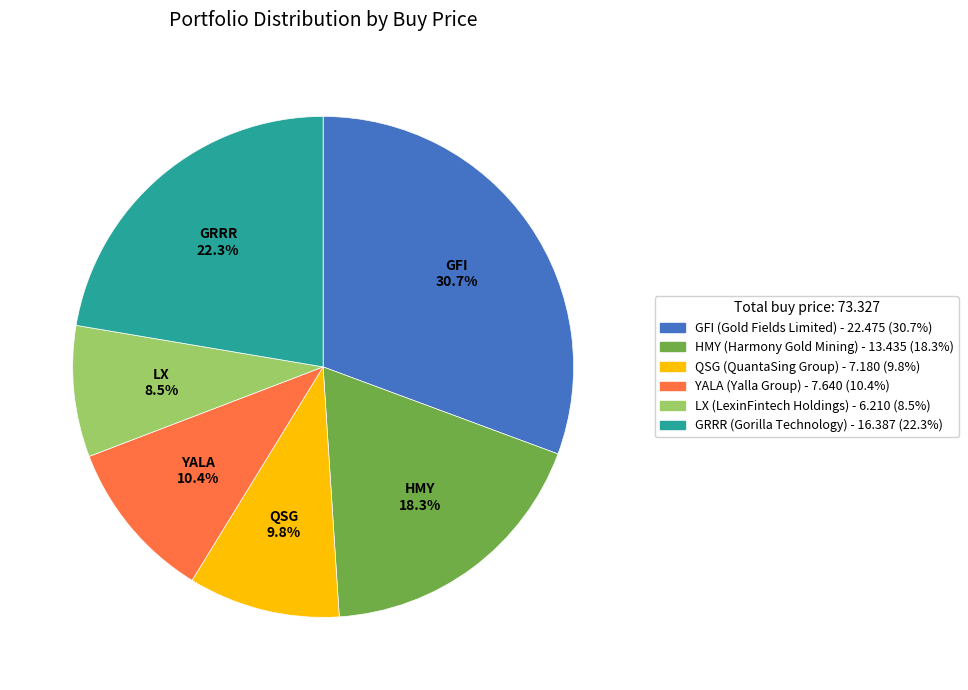

Do YALA and HMY together represent more than half of the pie?

No